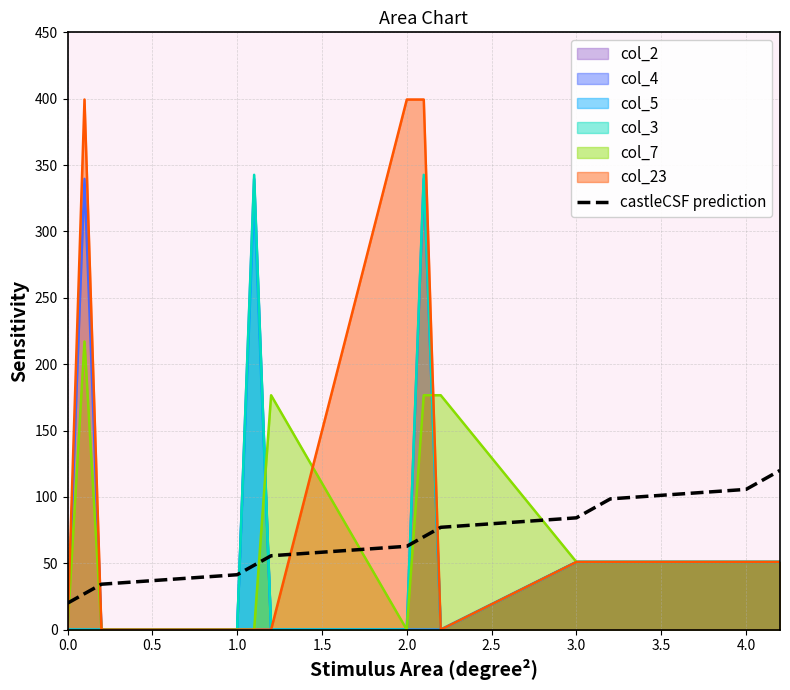

What is the label of the 11th point from the right?

2.0